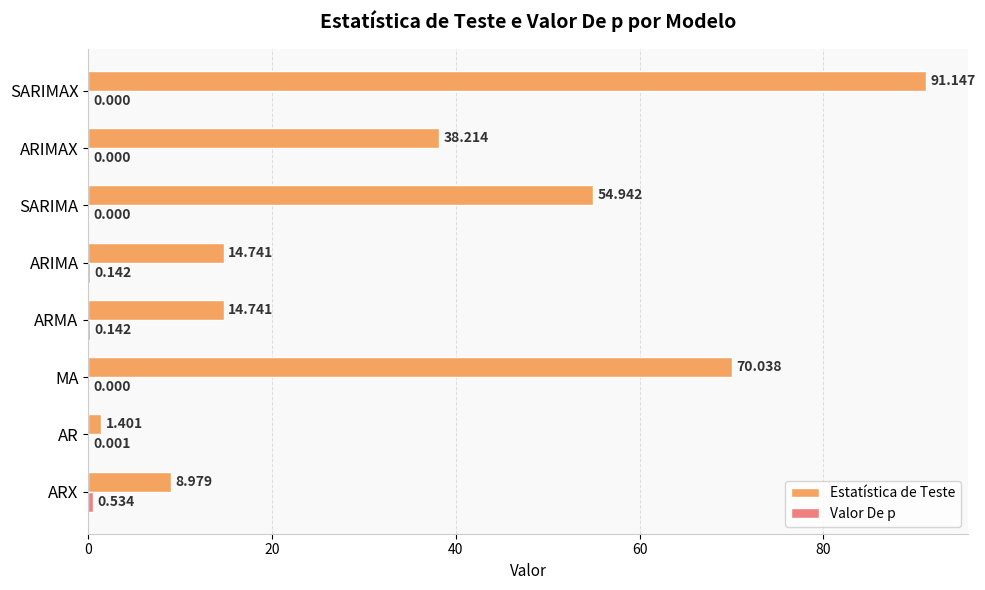

At which category is the sum across all series the highest?

SARIMAX